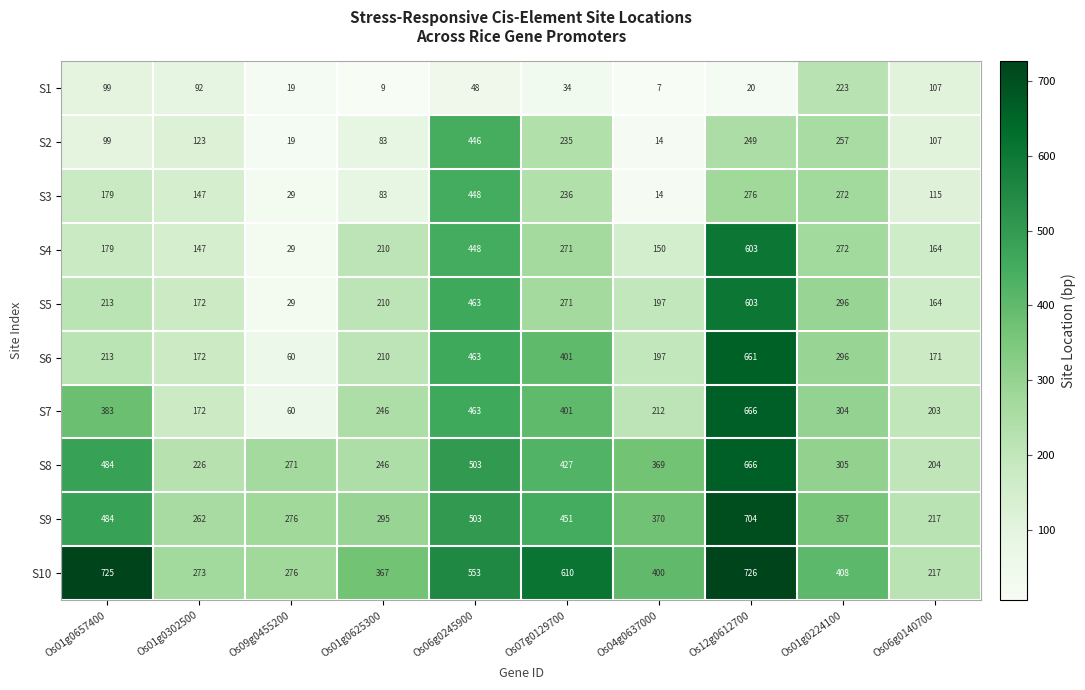

What is the total value across all series at Os01g0657400?

3058